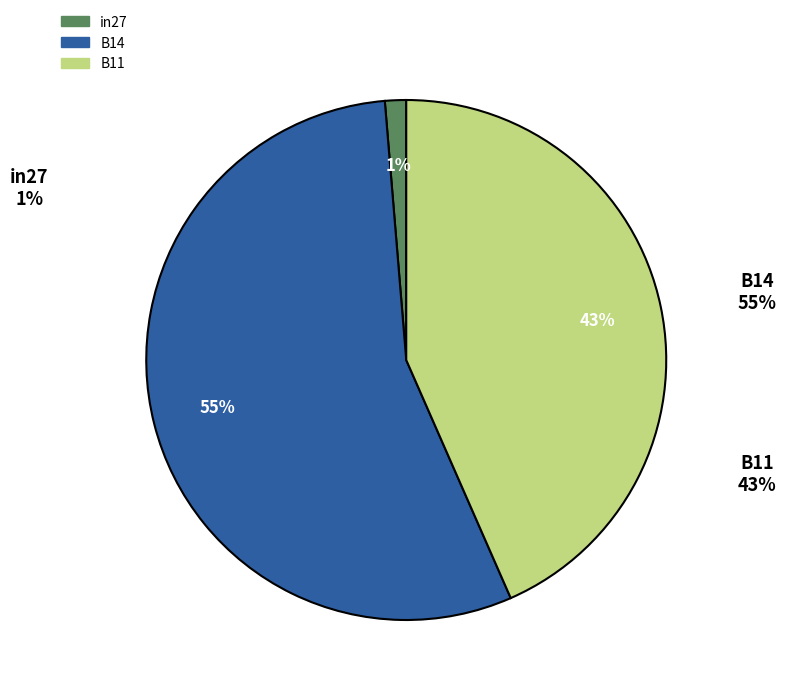

To the nearest percent, what is the difference between the B14 and in27 slice percentages?

54%